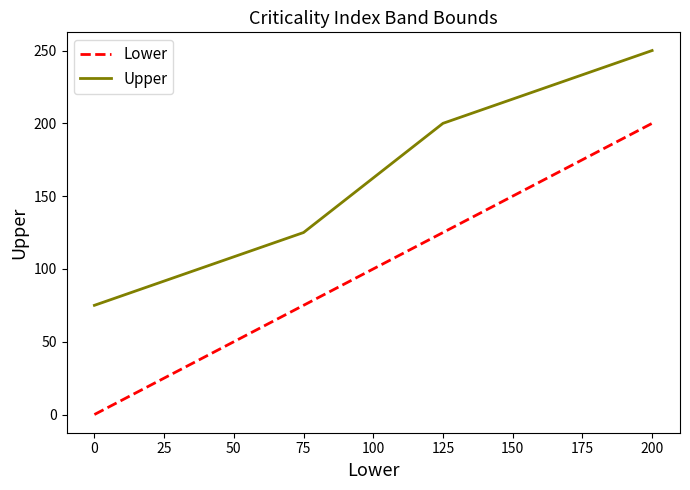

Rank the series at 0 from highest to lowest value.

Upper, Lower